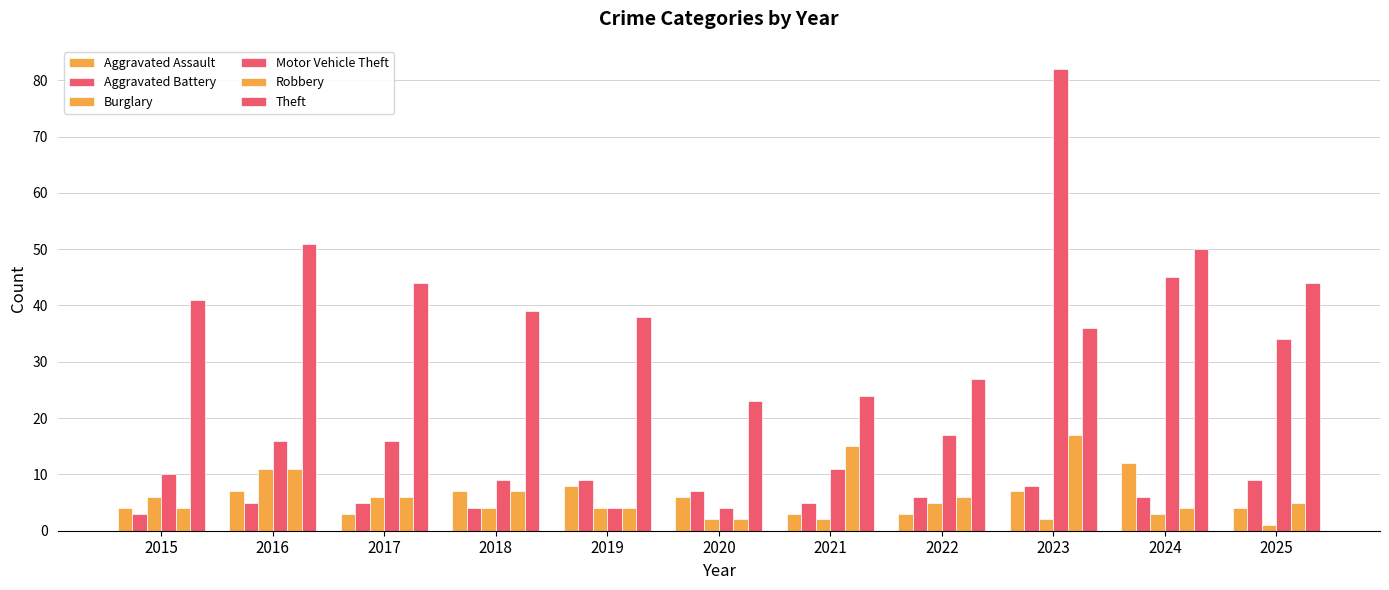

What is the total value across all series at 2018?

70